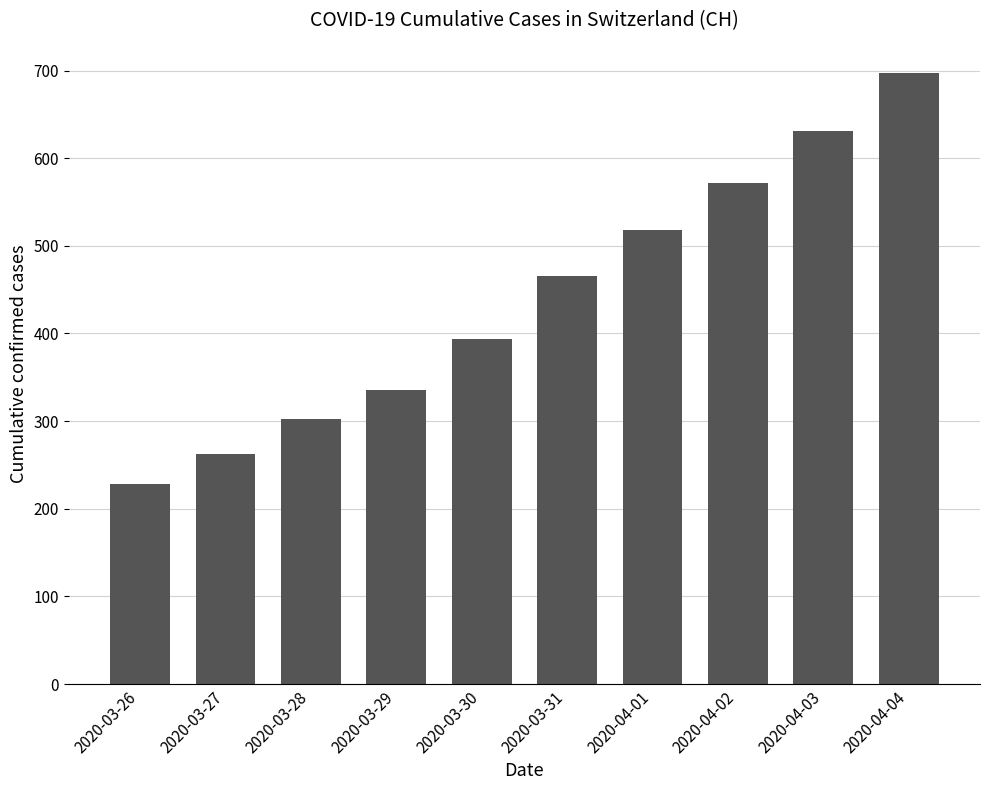

How many data points does each series have?

10